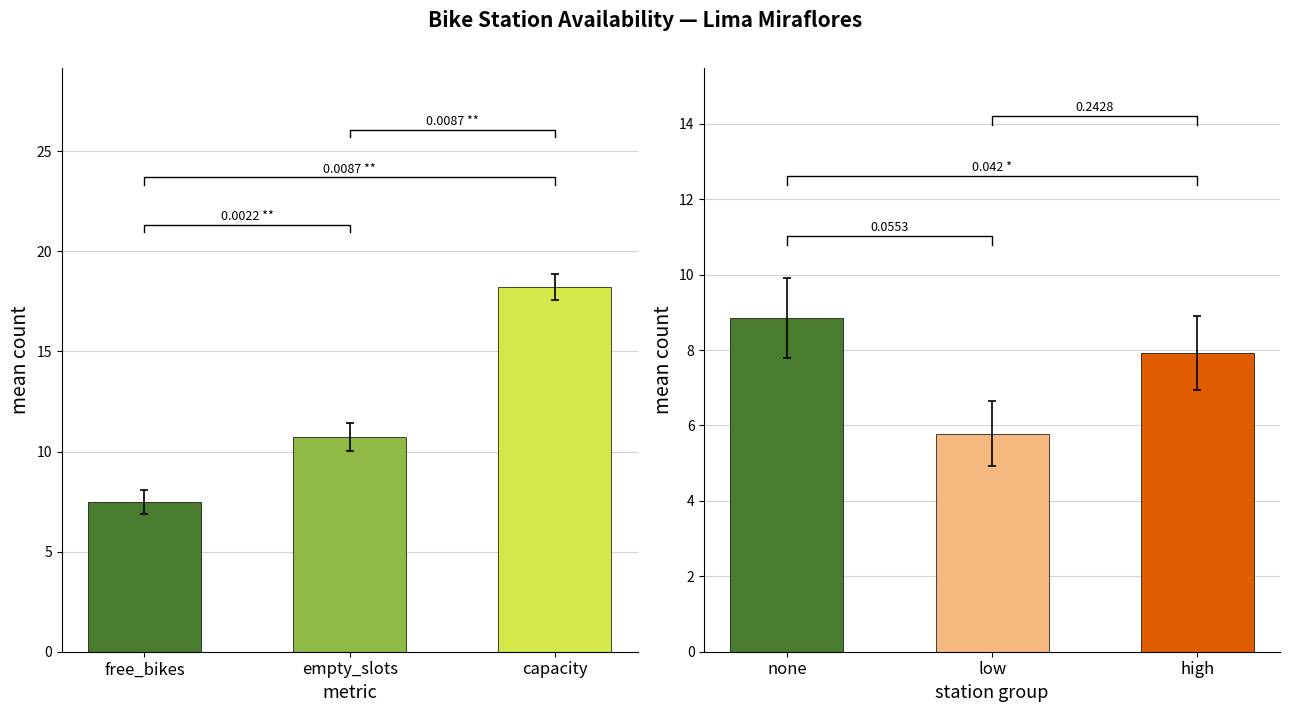

What are all the series names shown in the legend?

free_bikes, empty_slots, capacity